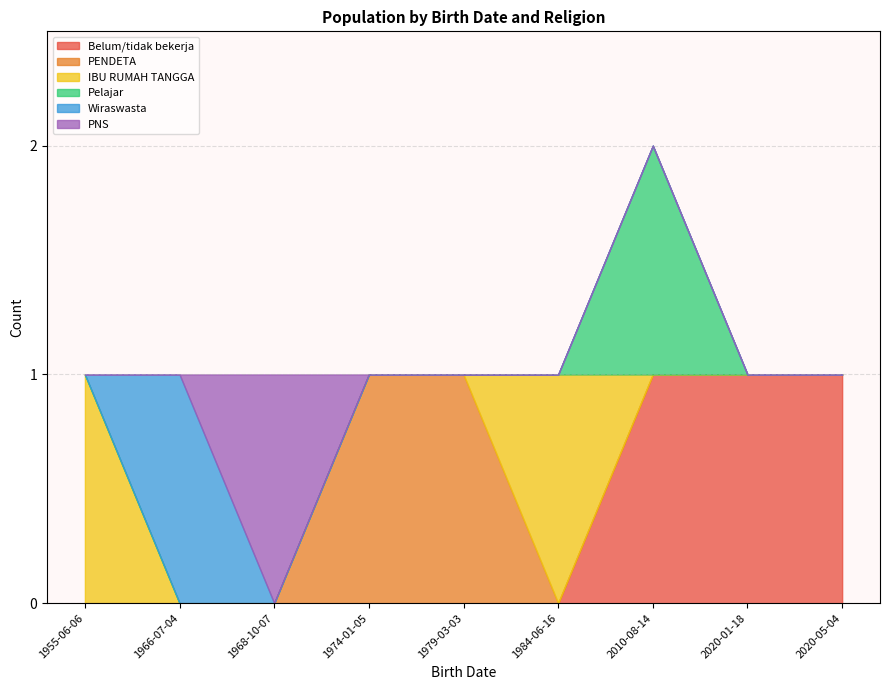

The Belum/tidak bekerja series shows 1 at 2010-08-14. True or false?

True